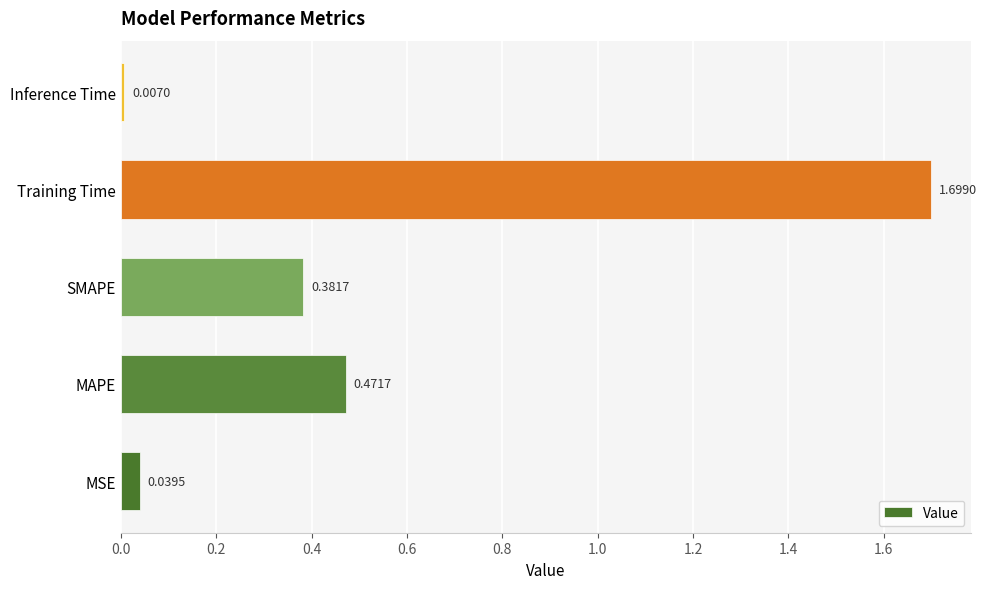

Rank the categories by value from highest to lowest.

Training Time, MAPE, SMAPE, MSE, Inference Time